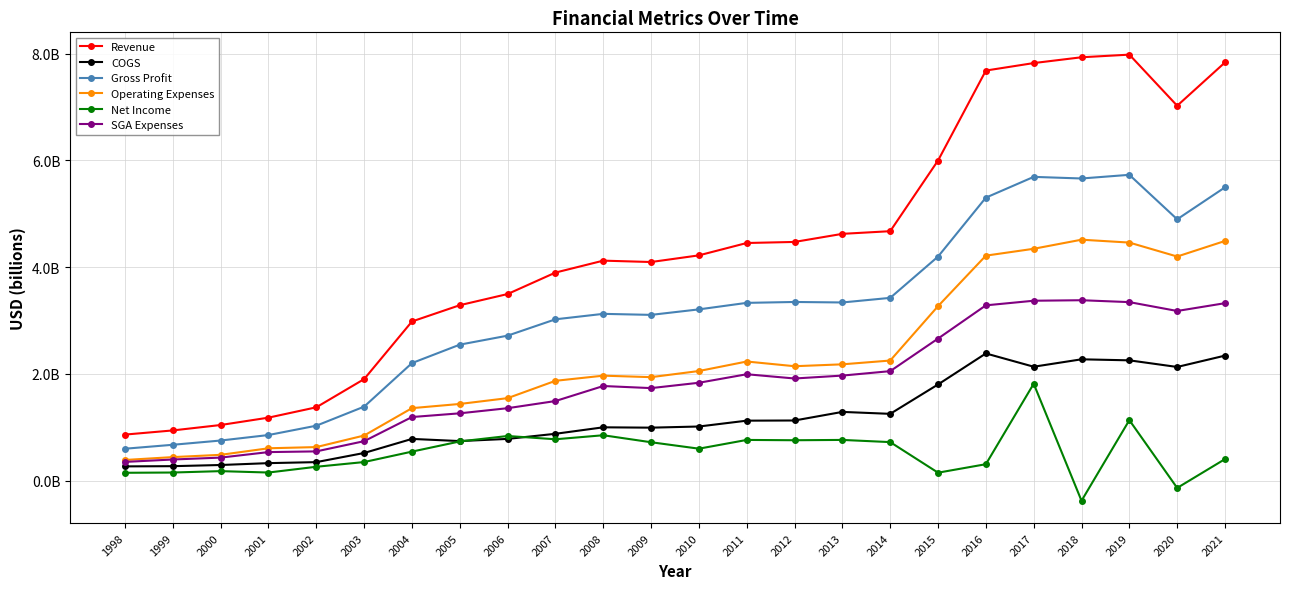

What are all the series names shown in the legend?

Revenue, COGS, Gross Profit, Operating Expenses, Net Income, SGA Expenses